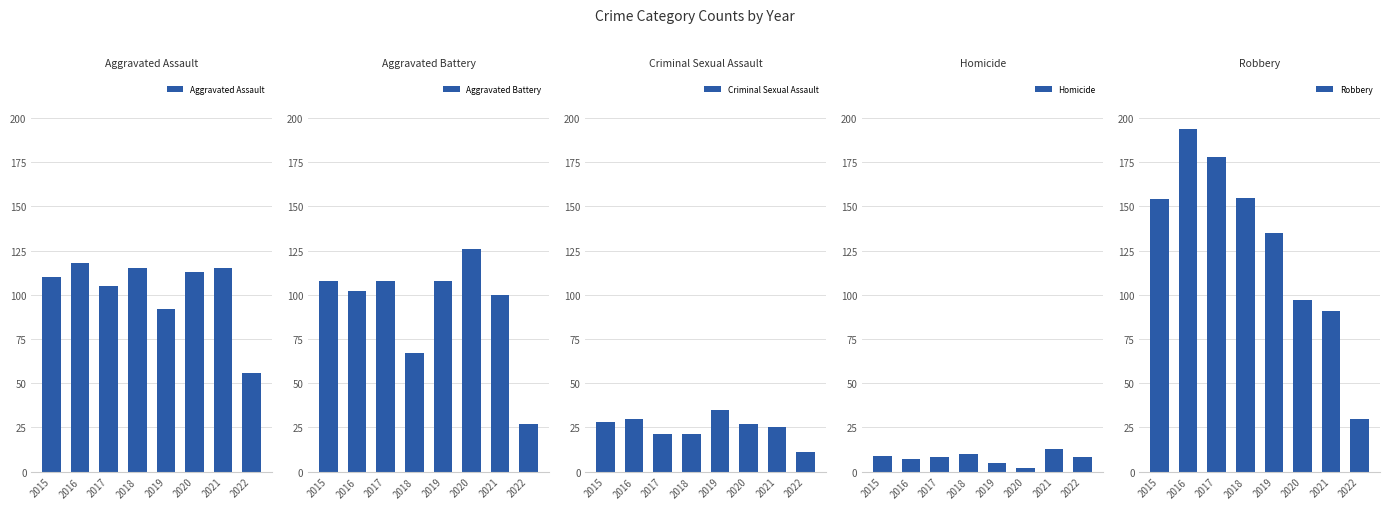

What is the value of the Criminal Sexual Assault bar at the 8th from the left?

11